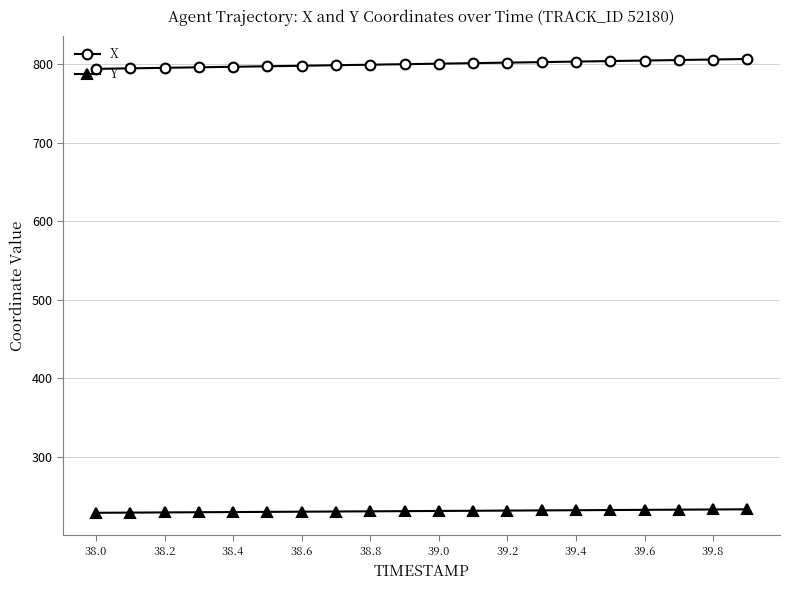

What is the highest value of the Y series?

233.5